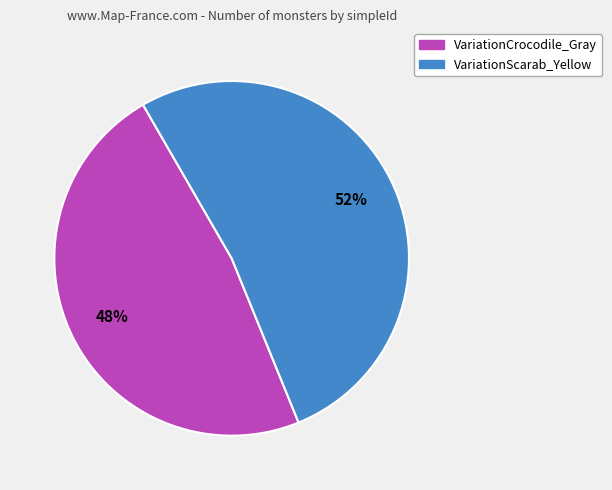

Which slice represents more than half of the pie?

VariationScarab_Yellow